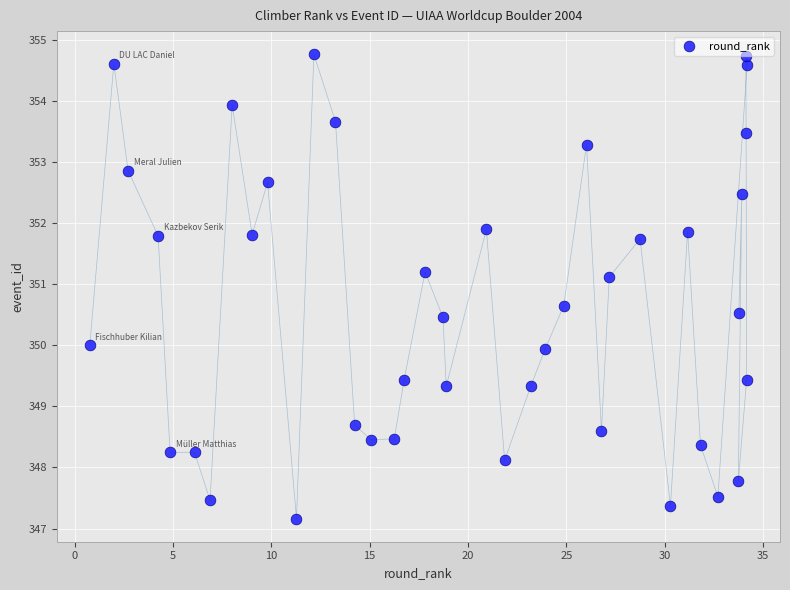

What is the range of X values (max minus min)?

33.4